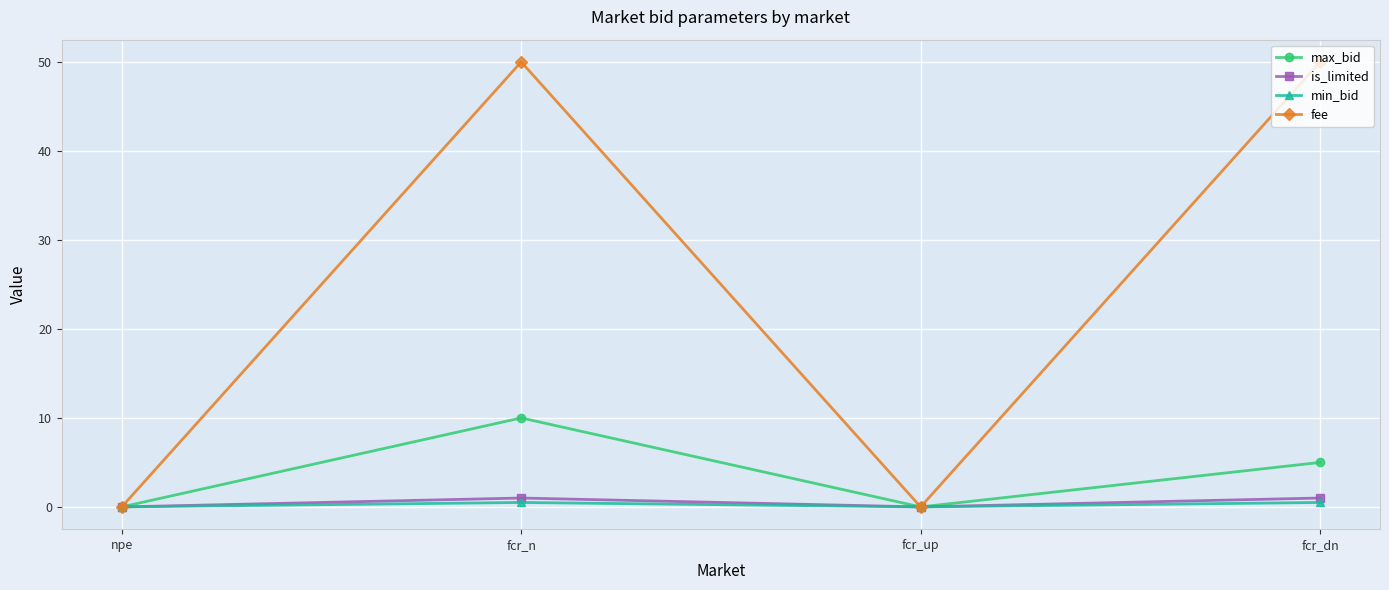

At which label is max_bid closest to 5?

fcr_dn